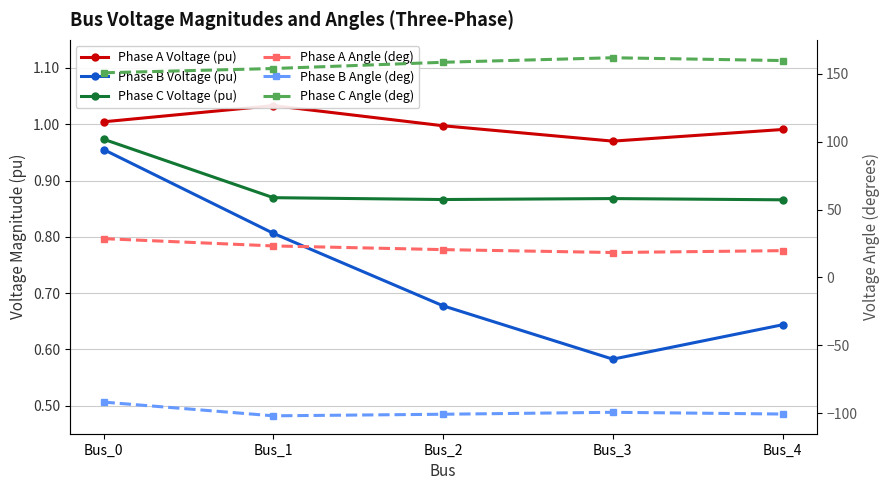

Reading right to left, what are all the values shown in this chart?

Phase A Voltage (pu): 1.0	1.0	1.0	1.0	1.0
Phase B Voltage (pu): 0.6	0.6	0.7	0.8	1.0
Phase C Voltage (pu): 0.9	0.9	0.9	0.9	1.0
Phase A Angle (deg): 19.7	18.3	20.5	23.2	28.5
Phase B Angle (deg): -100.8	-99.5	-100.9	-102.1	-92.0
Phase C Angle (deg): 159.8	161.9	158.6	154.0	150.8